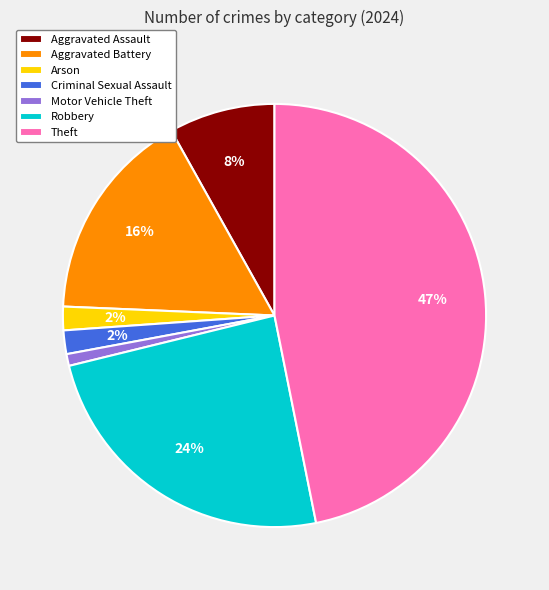

Which has a higher value, Criminal Sexual Assault or Theft?

Theft